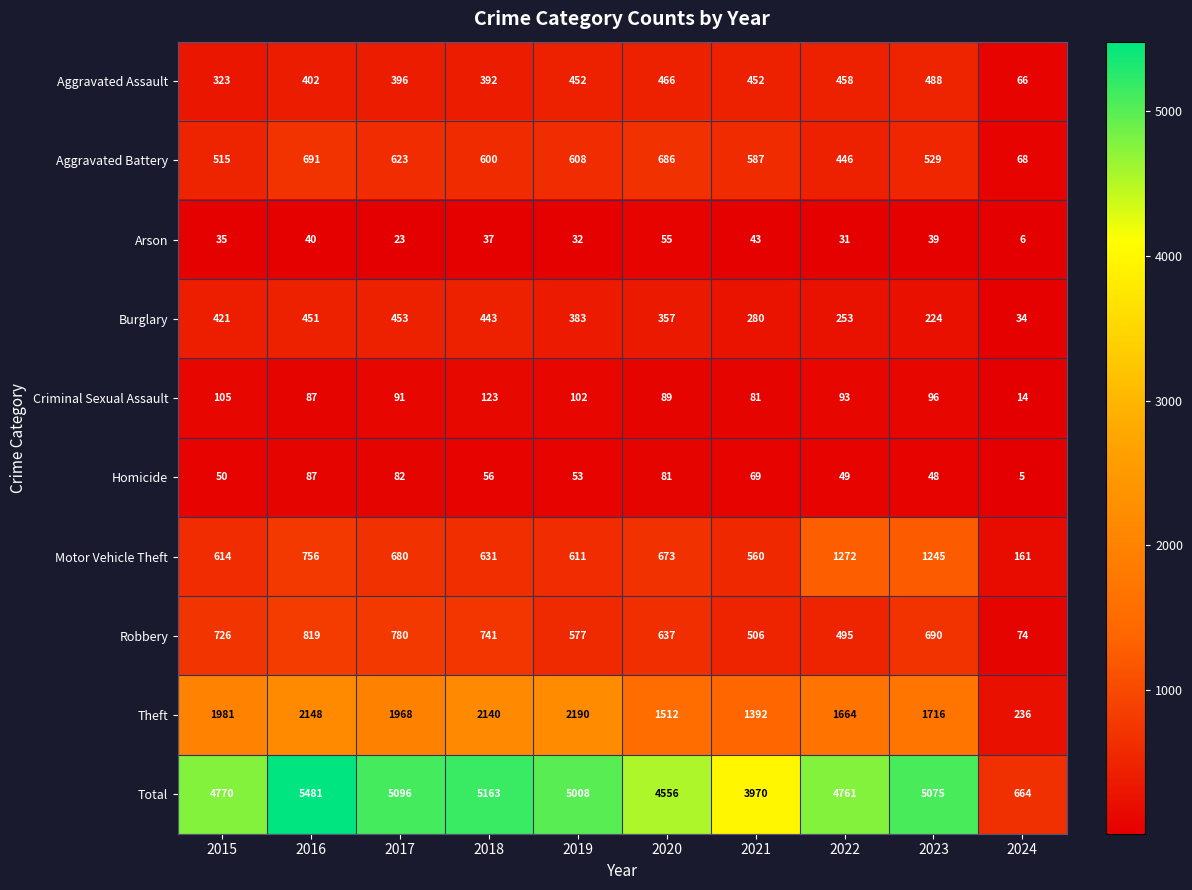

What is the difference between the Theft values at 2015 and 2024?

1745